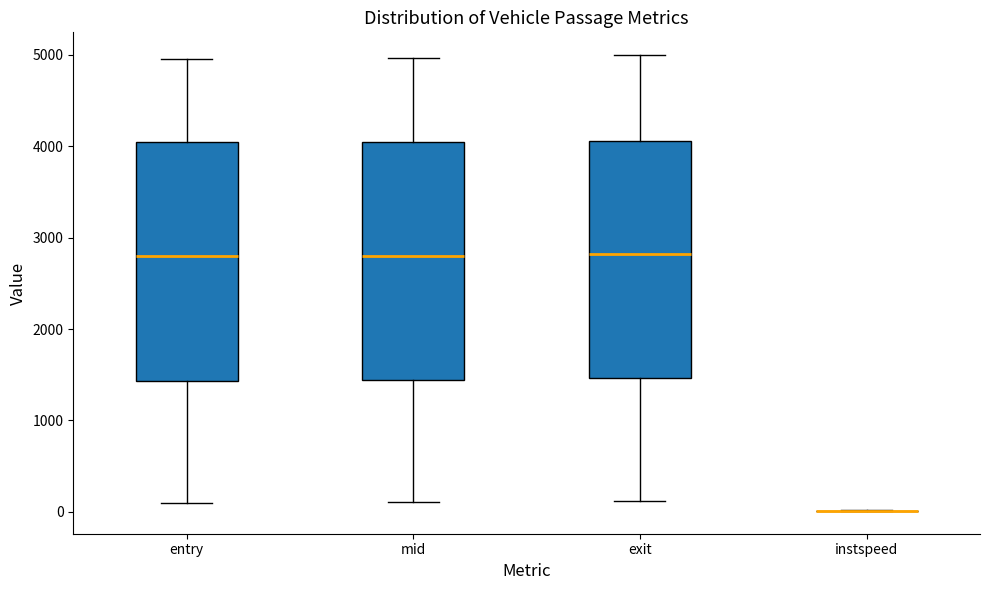

Reading left to right, read every box against the y-axis: the position of its median line, the range the box covers, and the ends of its whiskers. The values are not printed on the chart, so give them approximately, as read against the axis.

entry: median 2800, box 1400 to 4000, whiskers 100 to 5000
mid: median 2800, box 1400 to 4100, whiskers 100 to 5000
exit: median 2800, box 1500 to 4100, whiskers 100 to 5000
instspeed: box collapsed to a line at 0, whiskers 0 to 0